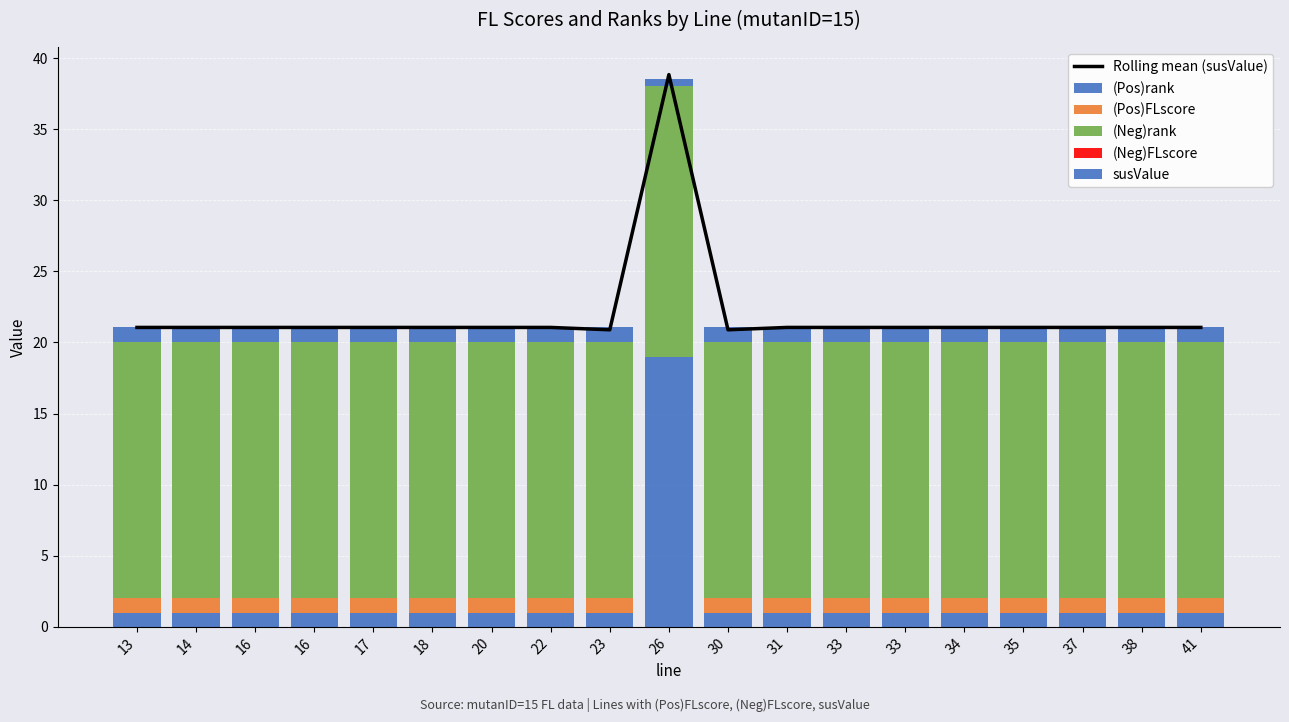

What are all the series names shown in the legend?

Rolling mean (susValue), (Pos)rank, (Pos)FLscore, (Neg)rank, (Neg)FLscore, susValue